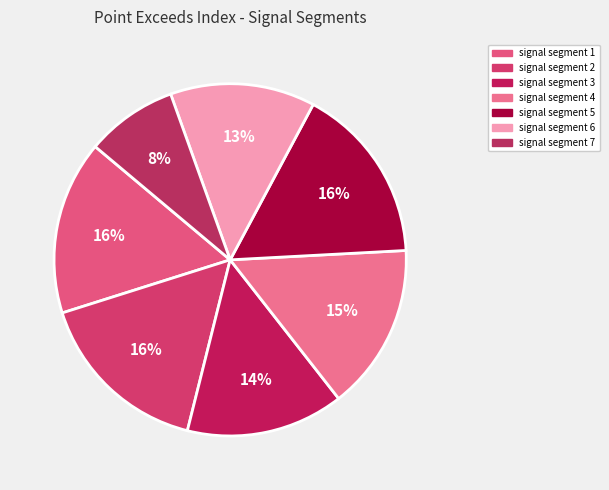

Which category has the smallest portion of the pie?

signal segment 7